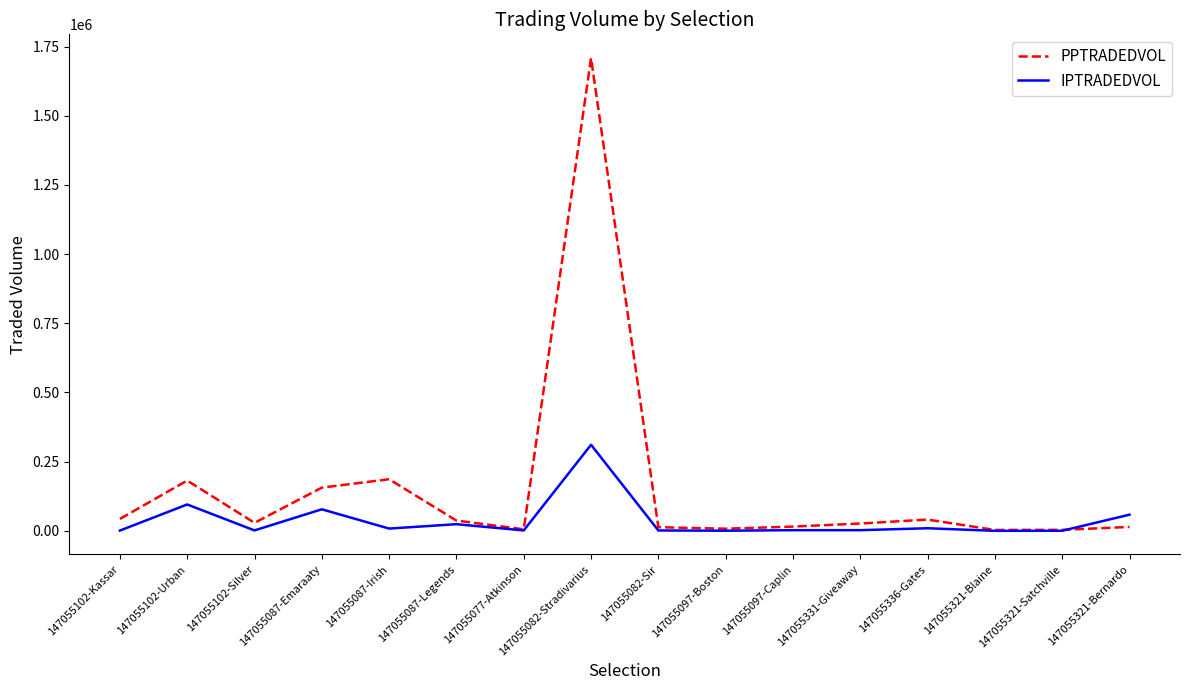

True or false: IPTRADEDVOL and PPTRADEDVOL cross at least once.

True